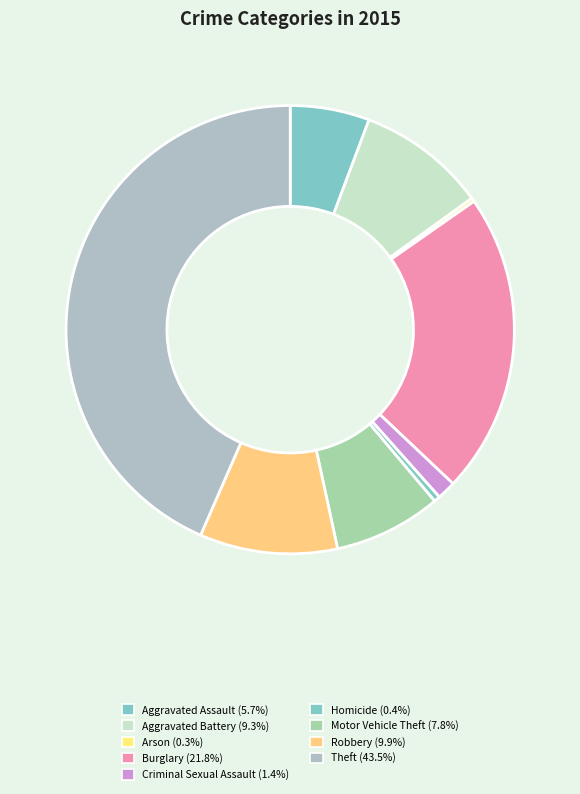

What is the smallest slice in the pie chart?

Arson